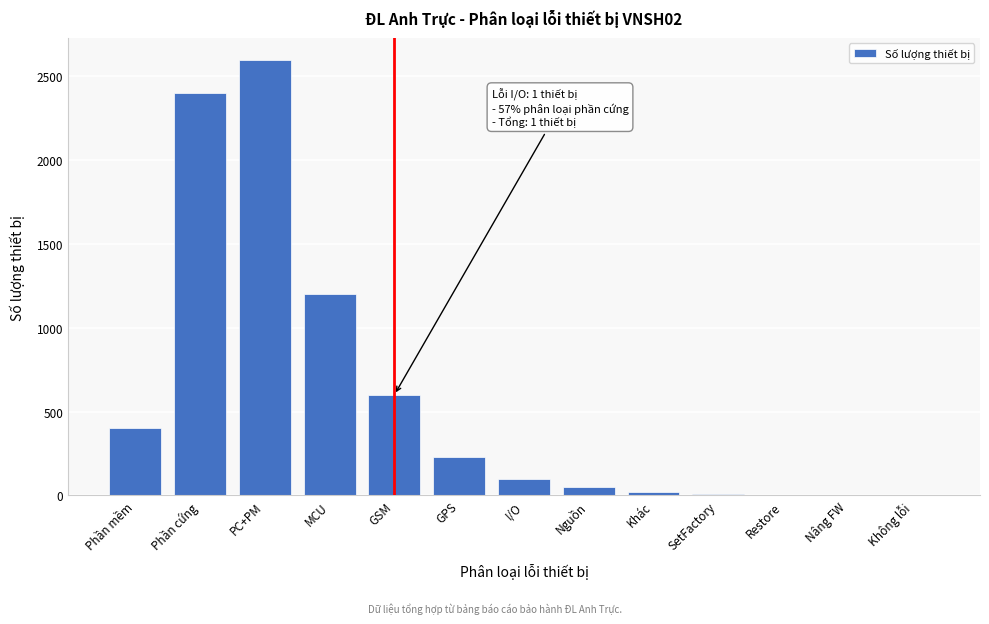

Is it true that the value at Phần cứng is 999?

False